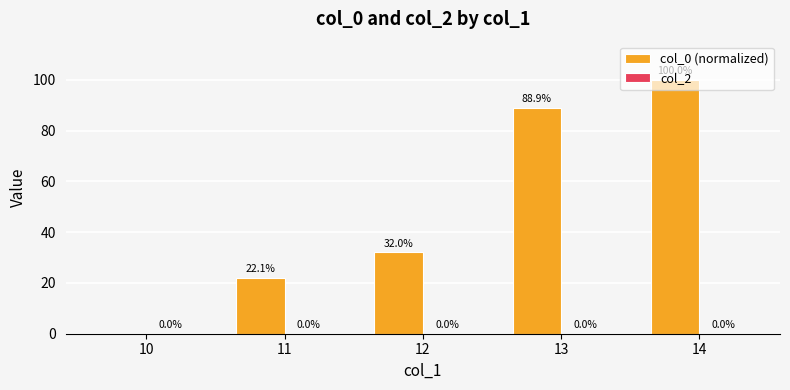

Which has a higher value, 11 or 13?

13